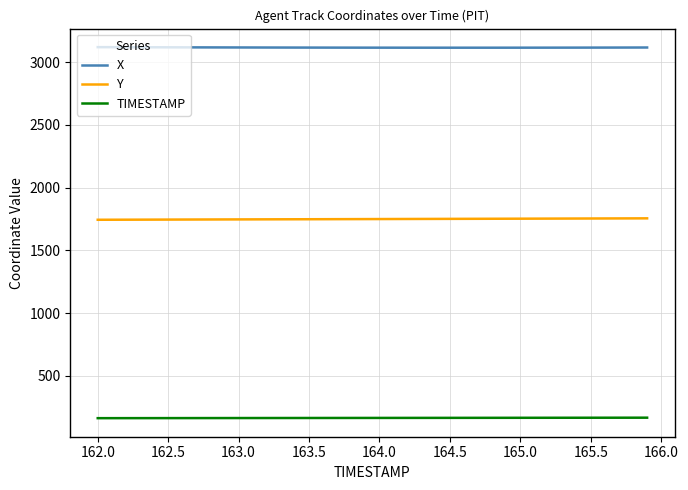

Rank the series by their average value, from highest to lowest.

X, Y, TIMESTAMP